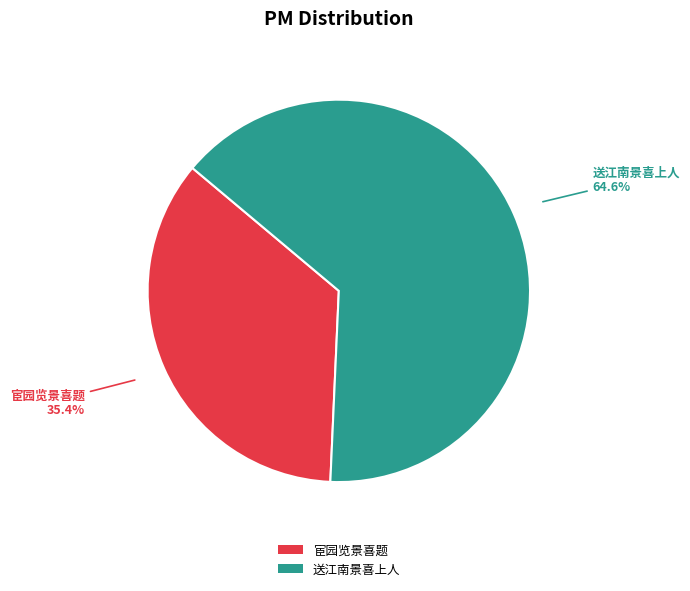

To the nearest percent, what portion does 送江南景喜上人 represent?

65%